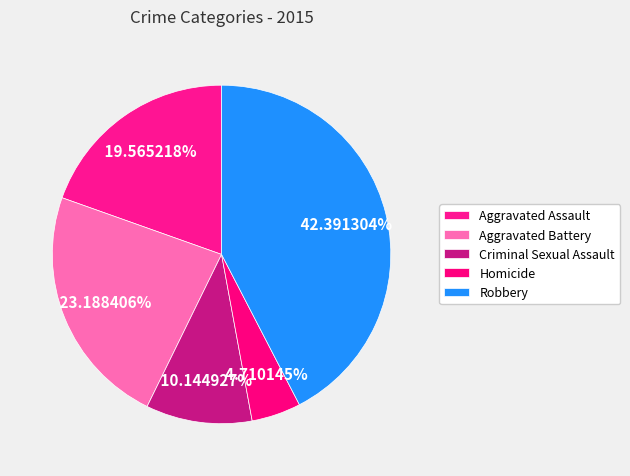

Combined, what portion of the pie is Criminal Sexual Assault and Homicide?

14.9%